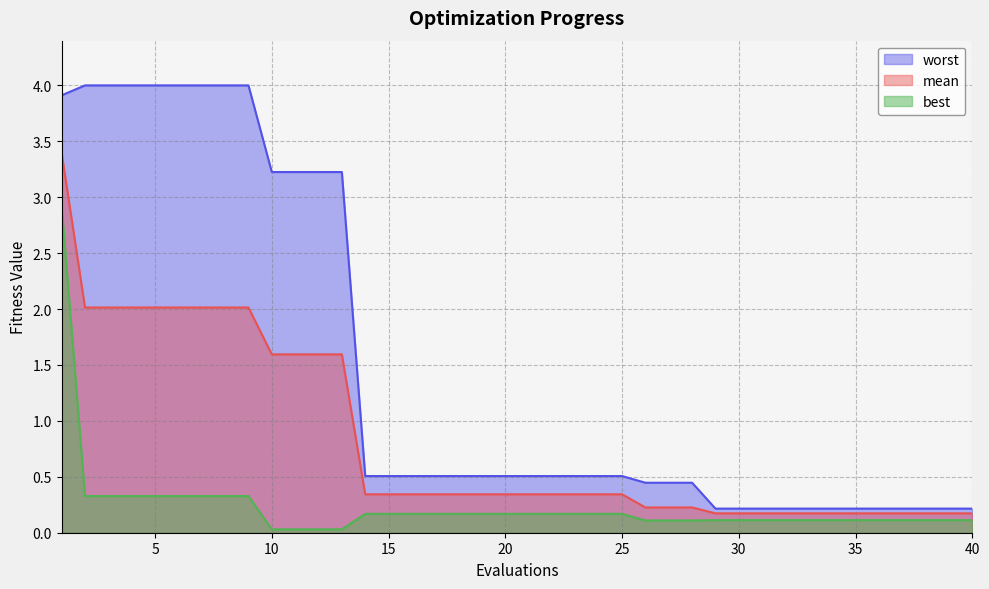

At which category is the sum across all series the highest?

1